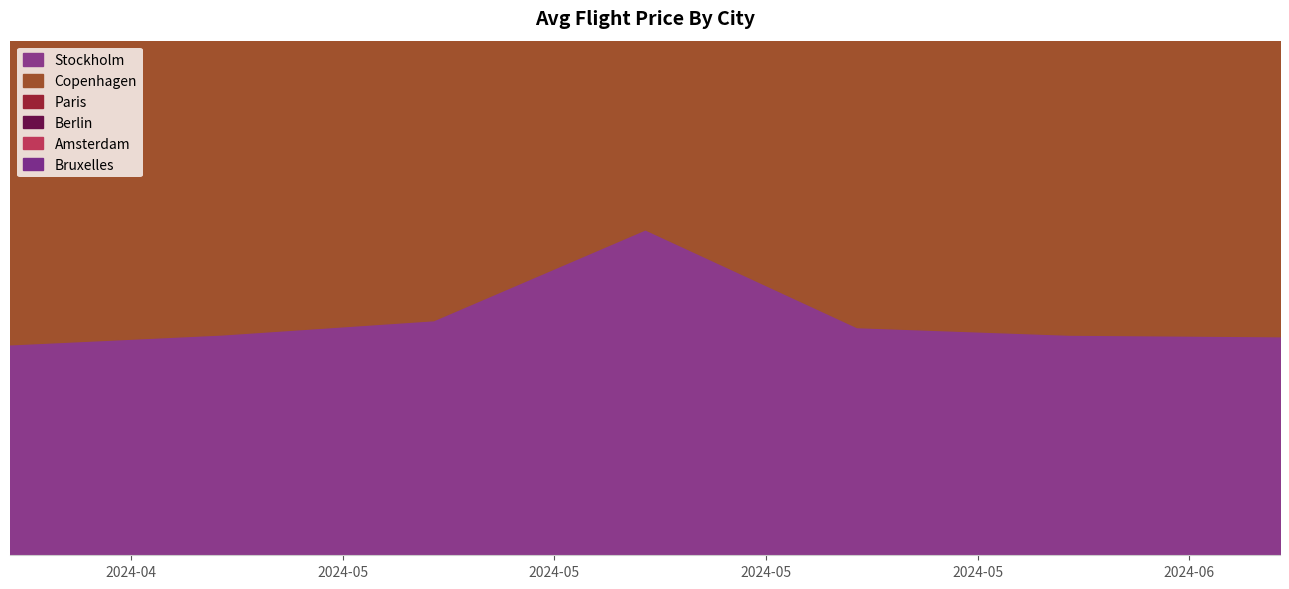

What is the approximate value of Bruxelles at 2024-06-07?

1055